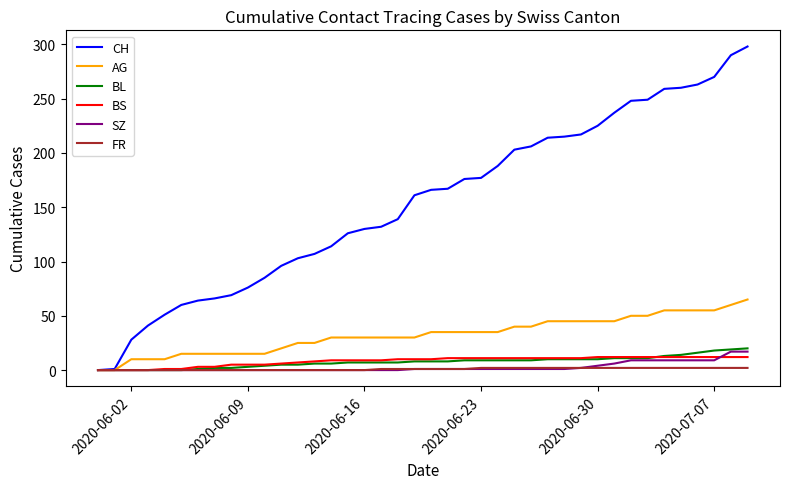

What is the sum of all AG values?

1295